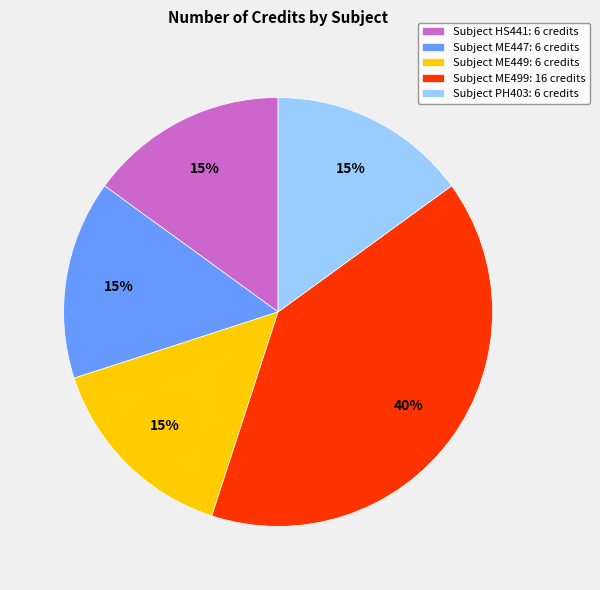

What percentage is the Subject HS441: 6 credits slice, to the nearest percent?

15%